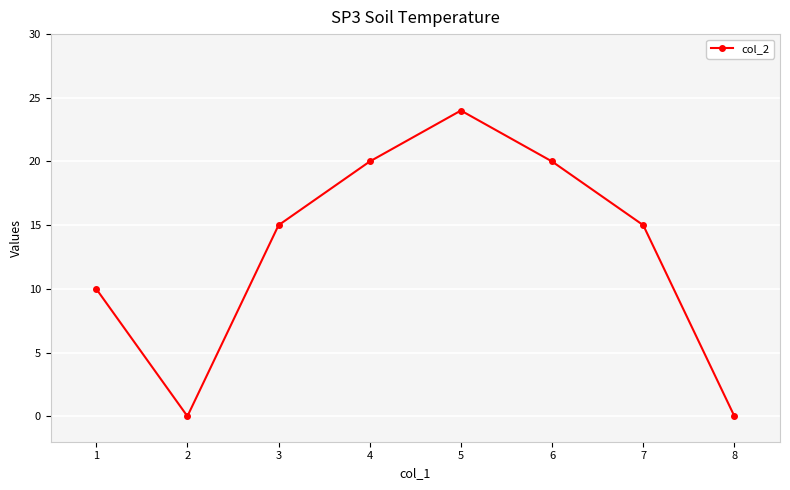

Reading left to right, extract all data points from this chart.

10	0	15	20	24	20	15	0